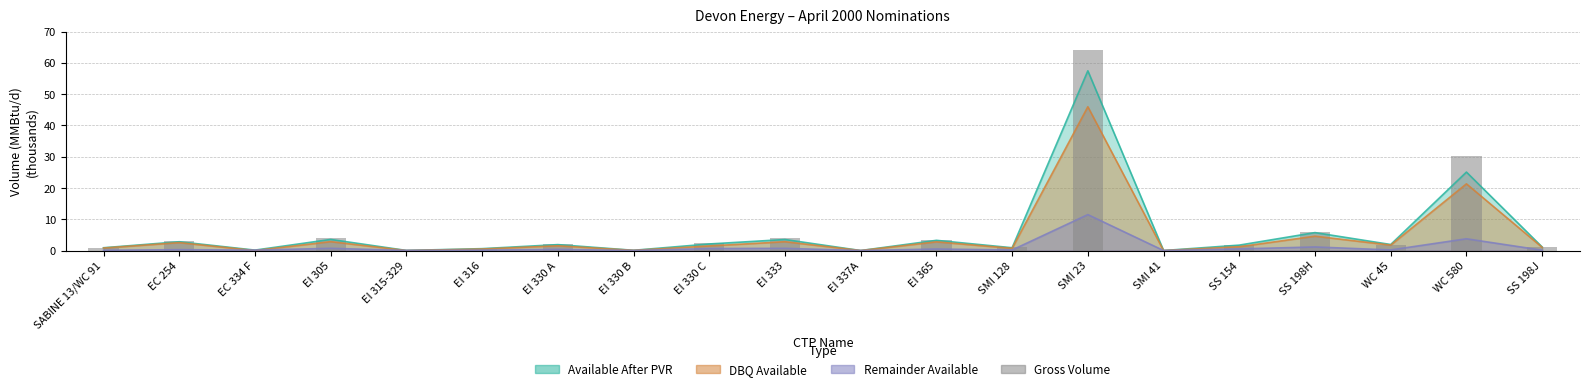

What is the label of the 3rd bar from the left?

EC 334 F